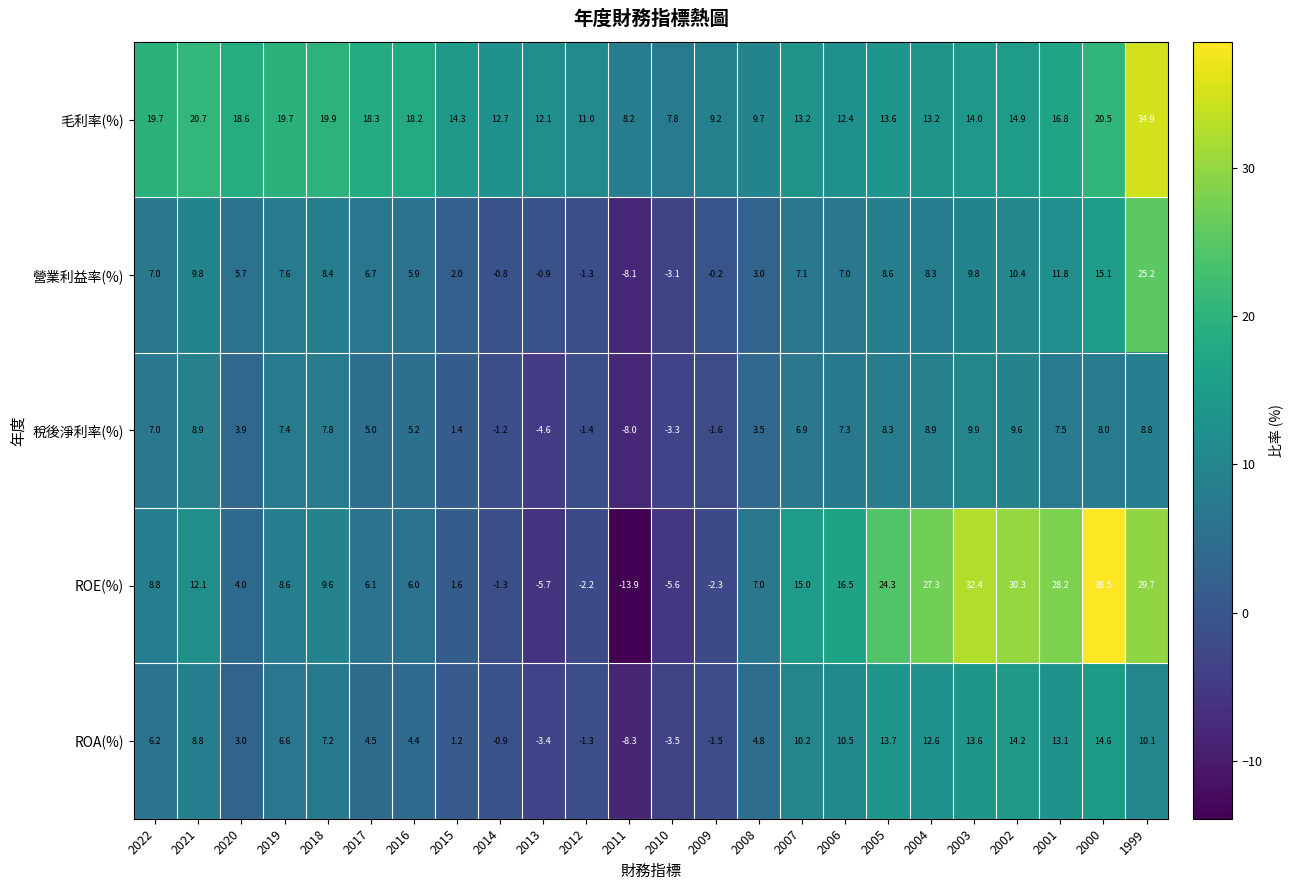

What is the approximate value of ROE(%) at 2021?

12.1